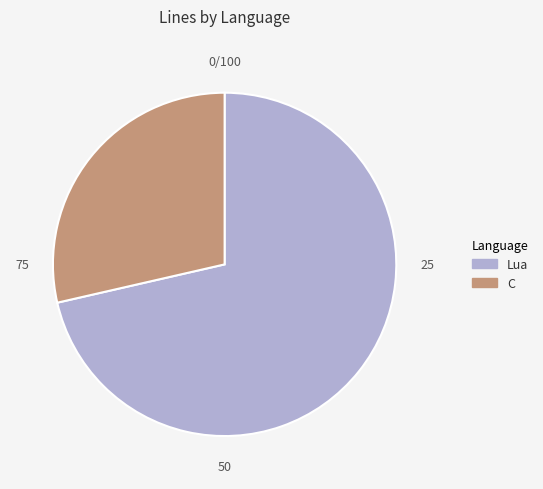

Combined, do C and Lua account for over 50%?

Yes